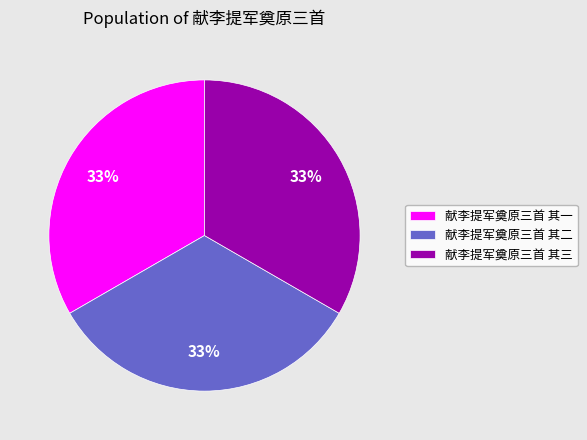

Approximately how many times larger is the value at 献李提军奠原三首 其三 compared to 献李提军奠原三首 其一?

1.0